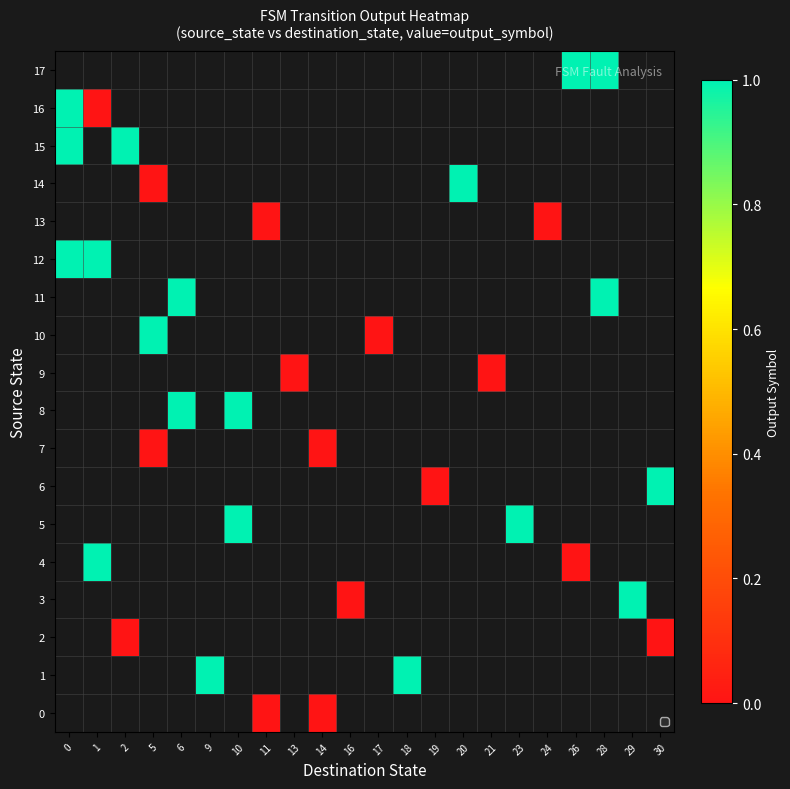

How many values in the 10 series exceed 0?

1